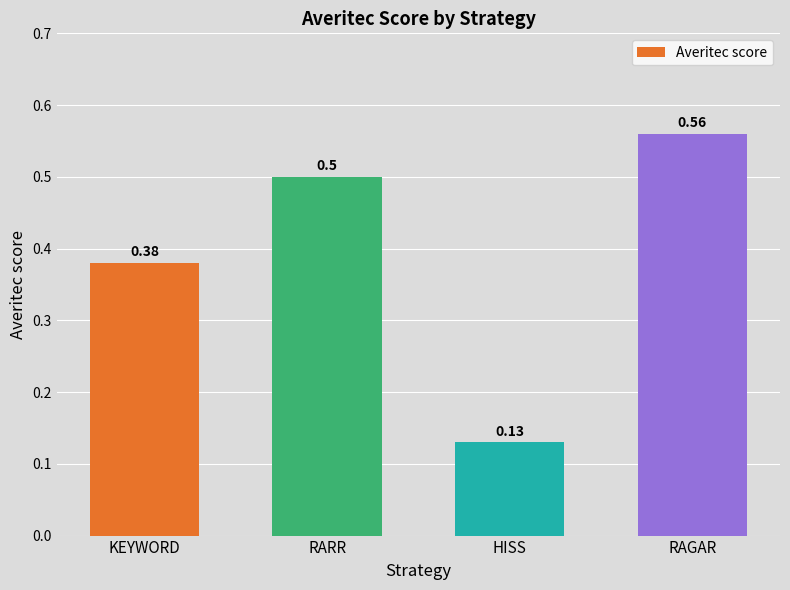

What is the sum of the values at HISS and RAGAR?

0.7